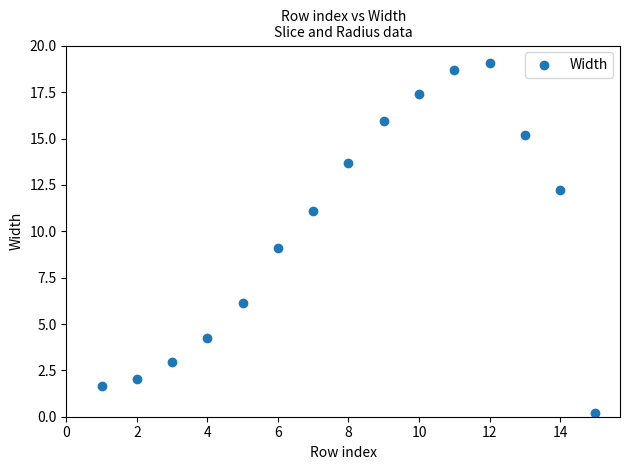

What is the range of Y values (max minus min)?

18.9